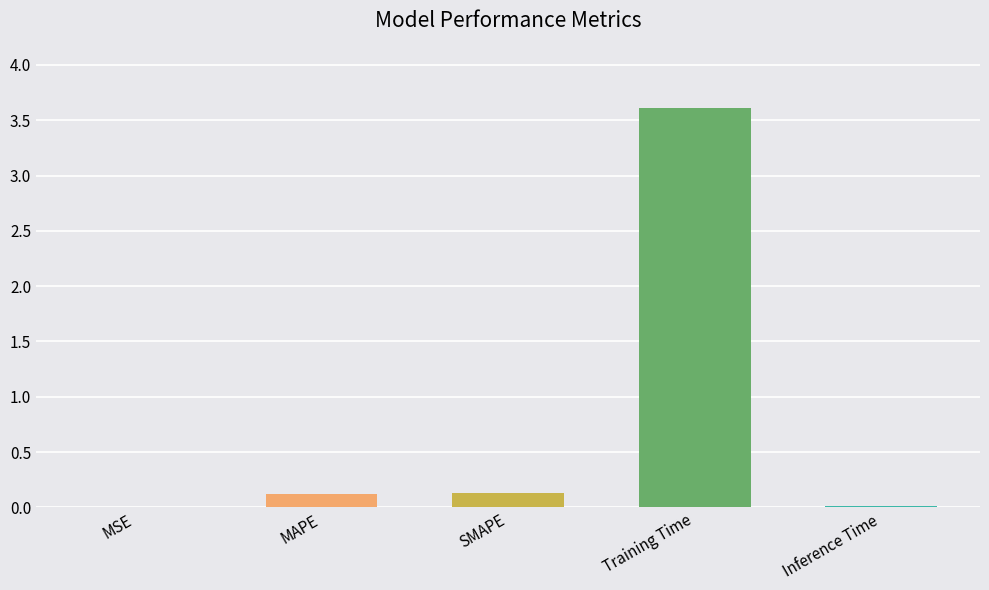

Are the bars grouped side by side (vs. stacked)?

No